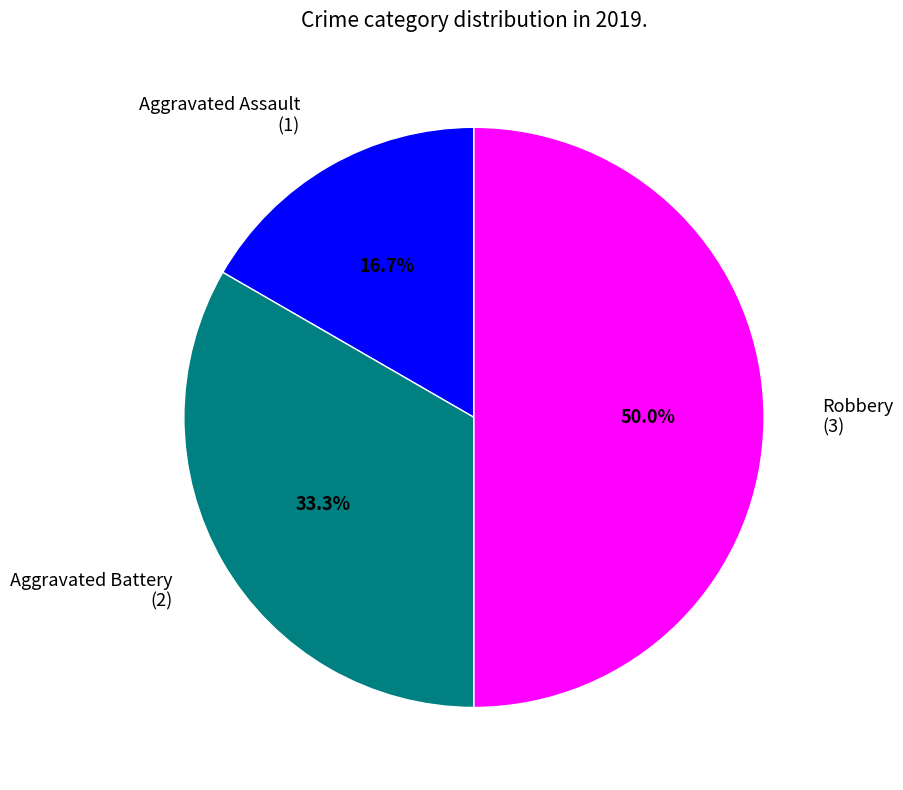

How many segments does this pie chart have?

3